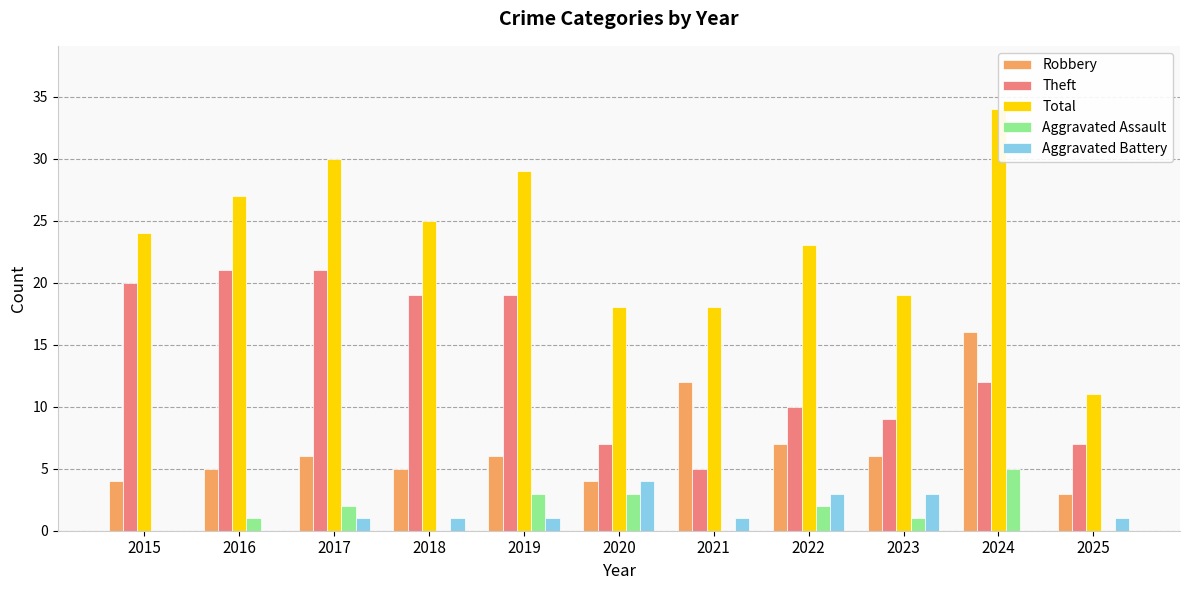

How many distinct data groups are displayed?

5